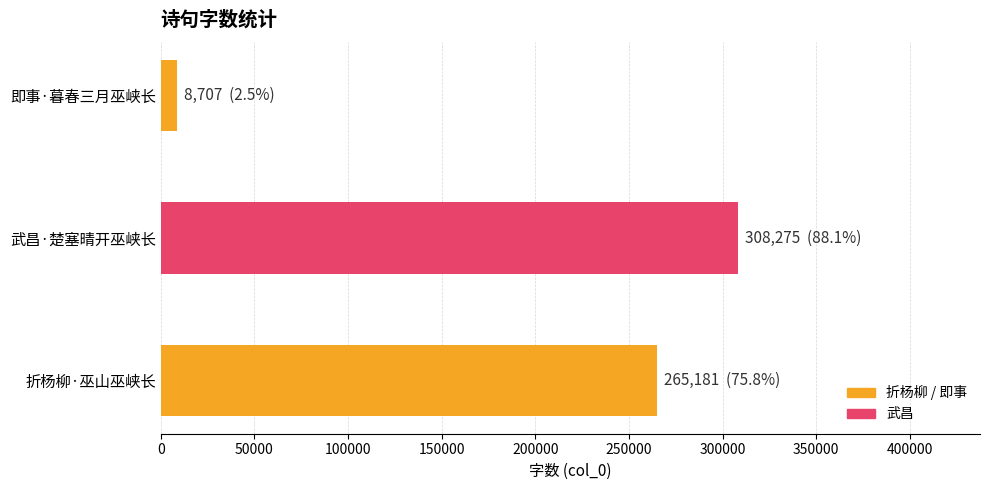

Between 武昌·楚塞晴开巫峡长 and 折杨柳·巫山巫峡长, which is larger?

武昌·楚塞晴开巫峡长